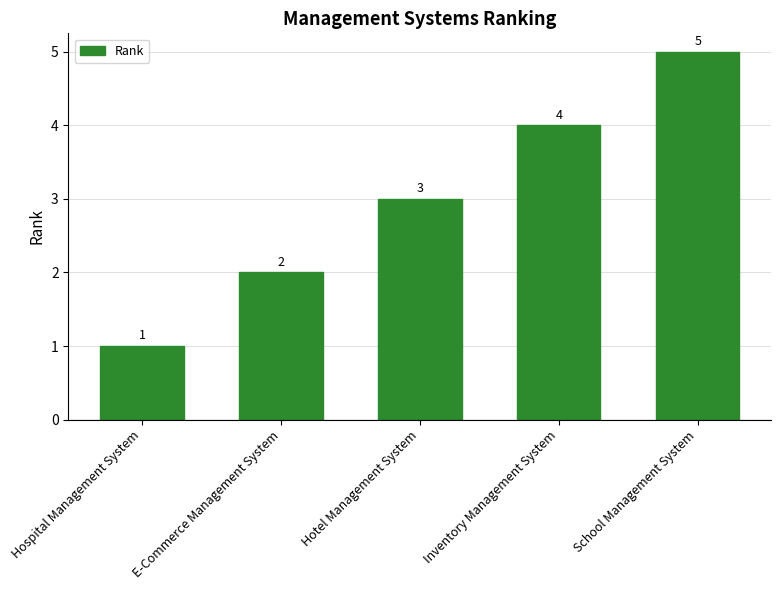

What is the difference between the maximum and second lowest values?

3